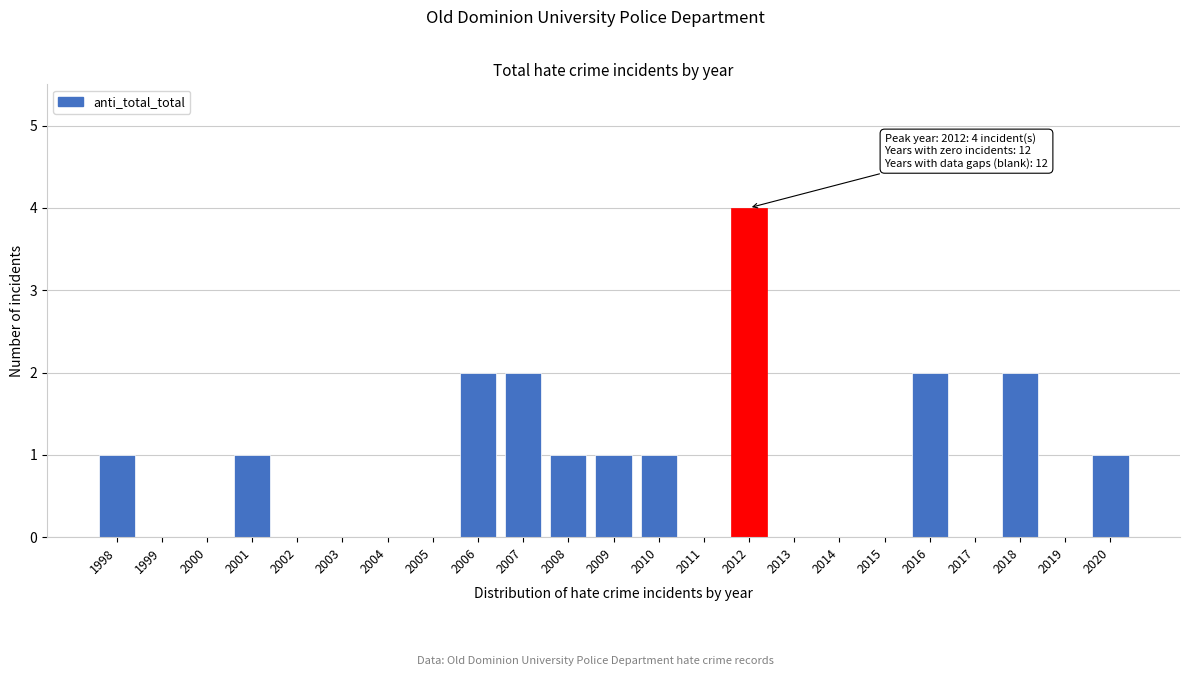

Reading right to left, what are all the values shown in this chart?

2020=1	2019=0	2018=2	2017=0	2016=2	2015=0	2014=0	2013=0	2012=4	2011=0	2010=1	2009=1	2008=1	2007=2	2006=2	2005=0	2004=0	2003=0	2002=0	2001=1	2000=0	1999=0	1998=1